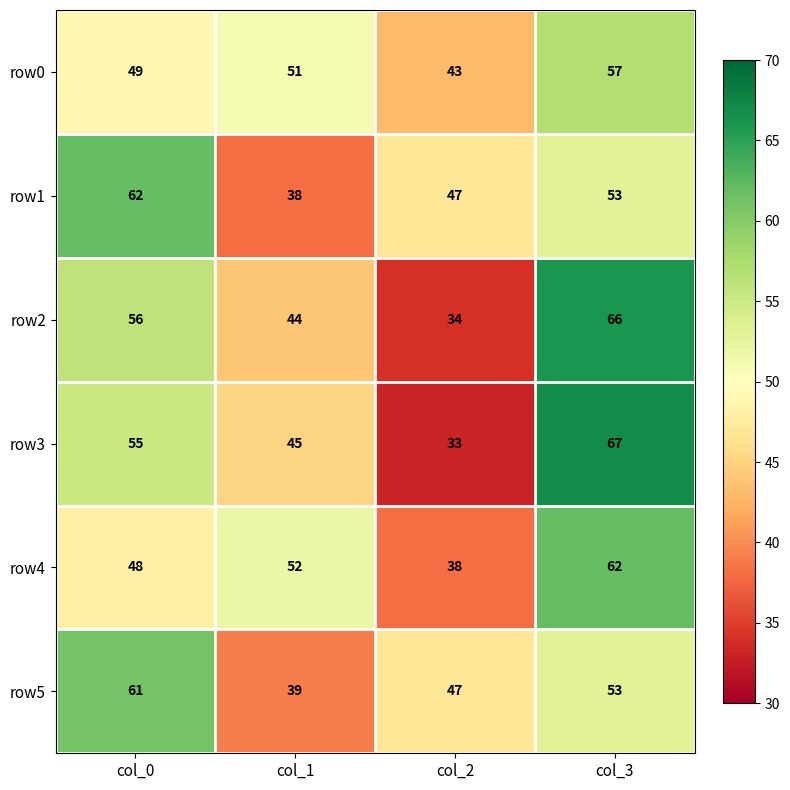

Where is row4 nearest to the value 50?

col_0